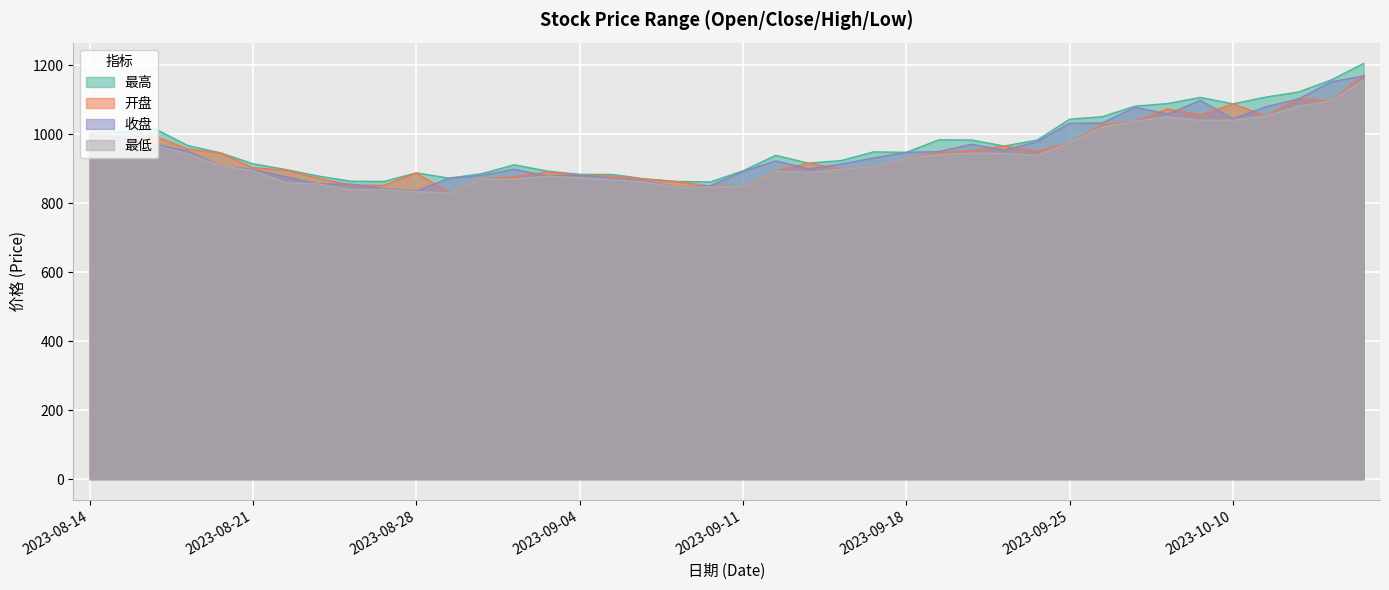

What position from the right is 2023-09-27?

8